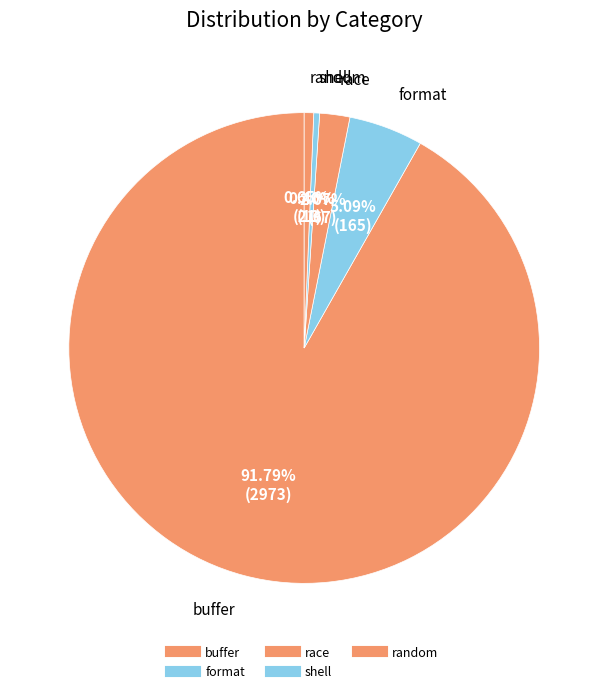

Which category has the biggest portion of the pie?

buffer